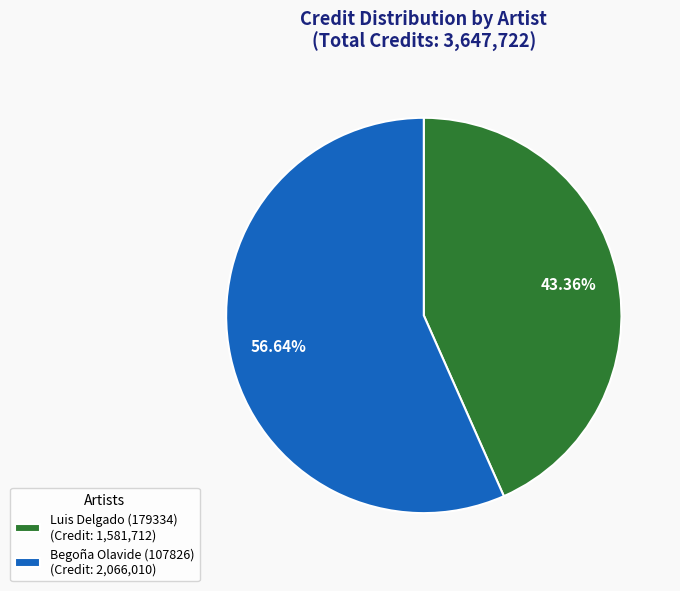

What percentage is the Begoña Olavide (107826) slice, to the nearest percent?

57%